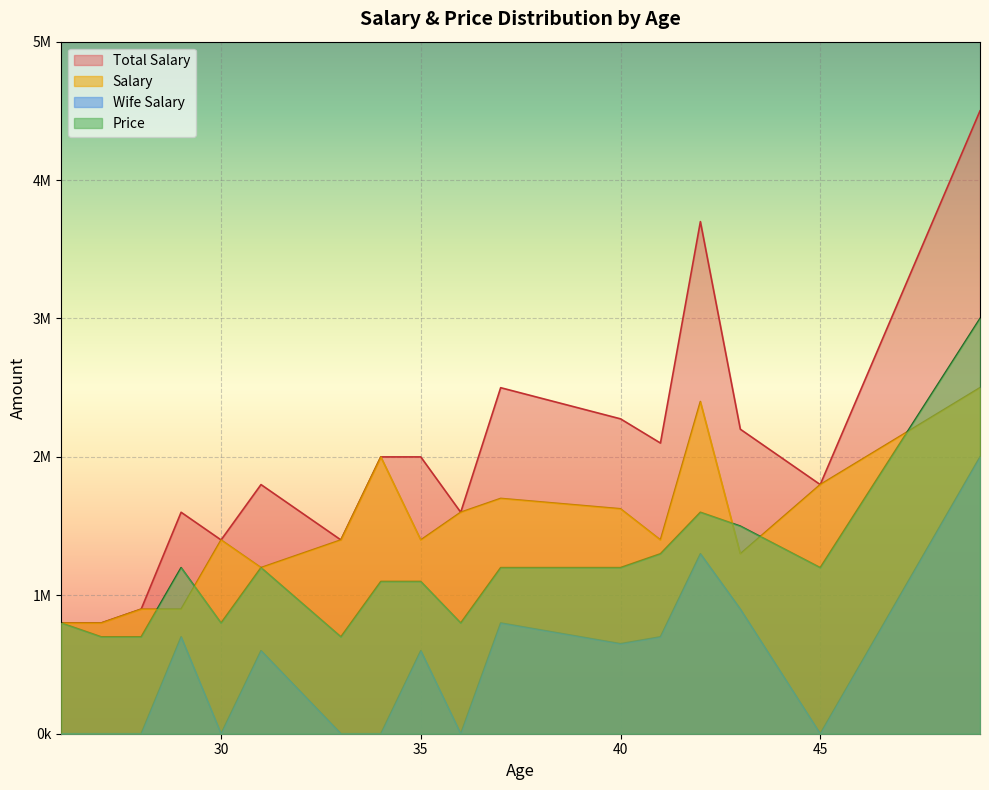

How many lines are shown in the chart?

4